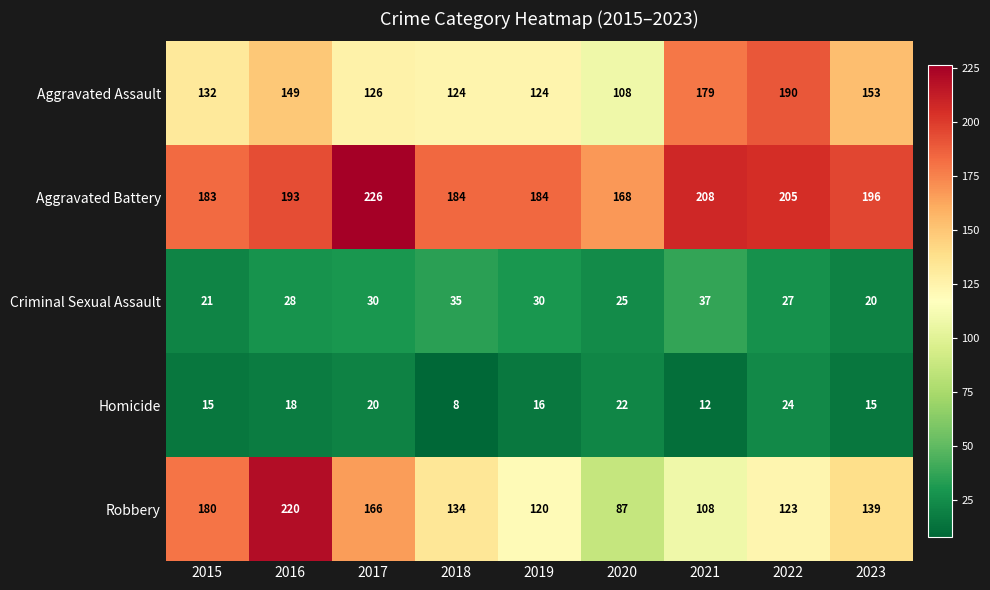

Between 2019 and 2022, which series saw the biggest shift?

Aggravated Assault